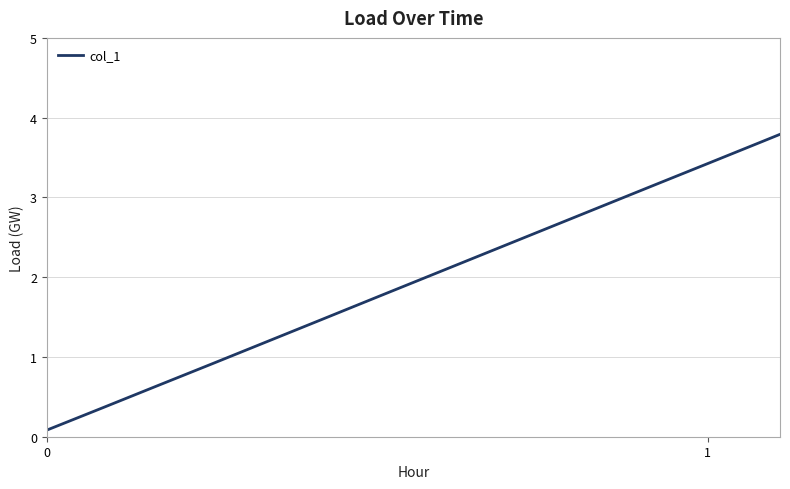

What is the maximum value shown in the chart?

3.8